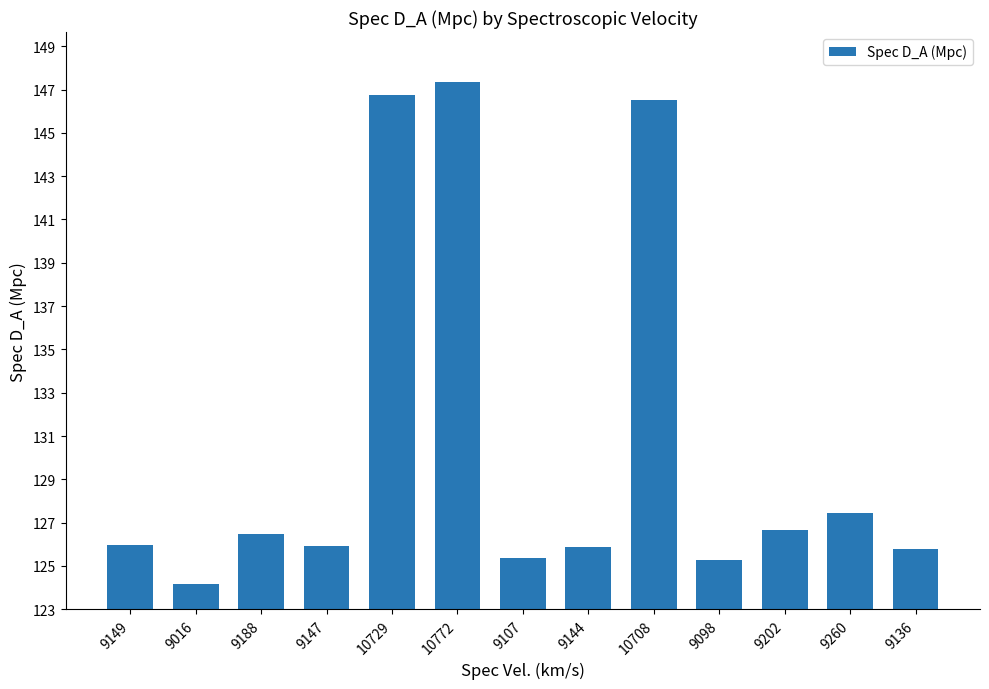

At which label does the data first exceed 125?

9149